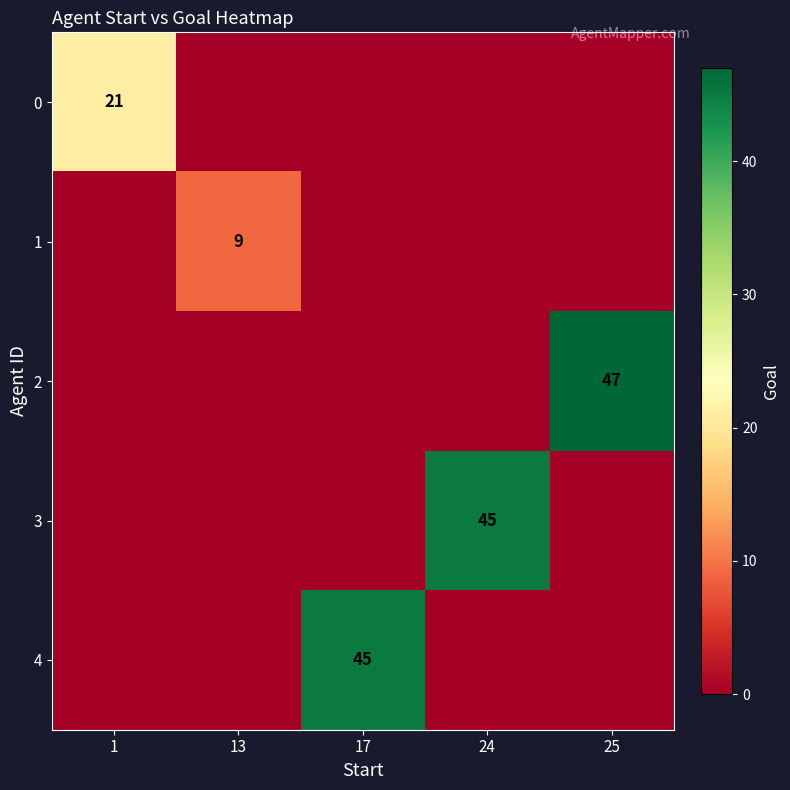

True or false: 2 has a value of 47 at 25.

True